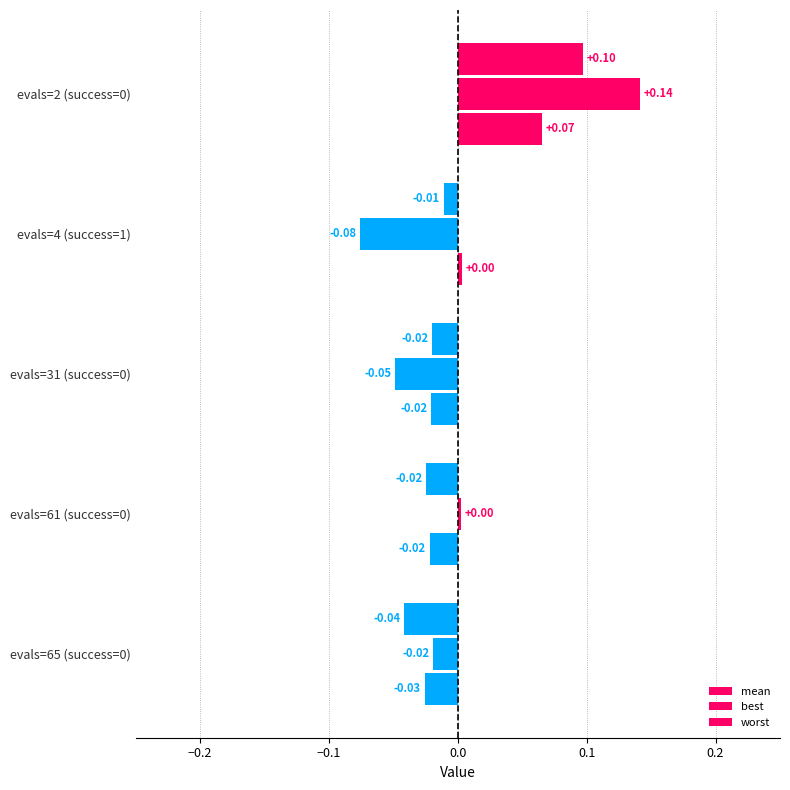

How many values in best are below zero?

3